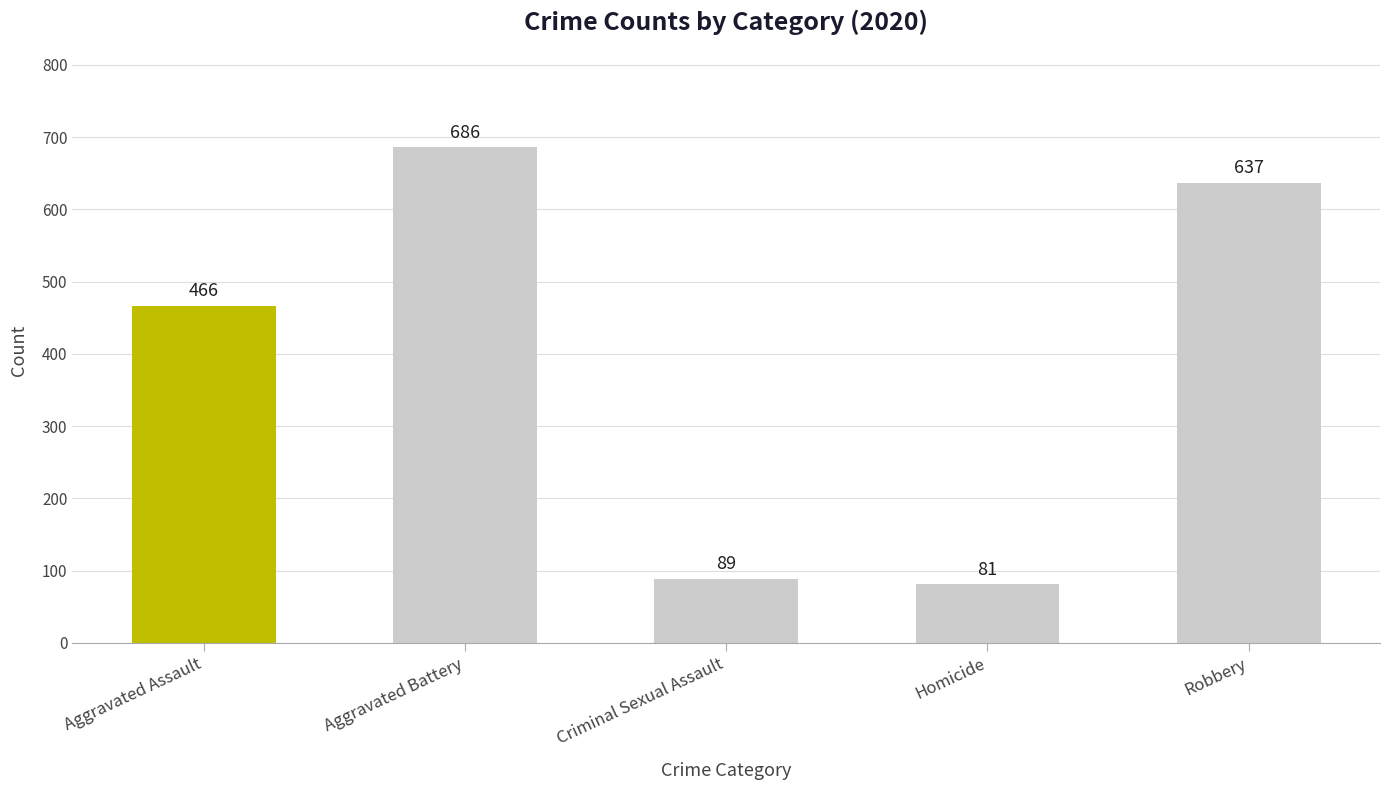

Are the bars horizontal?

No